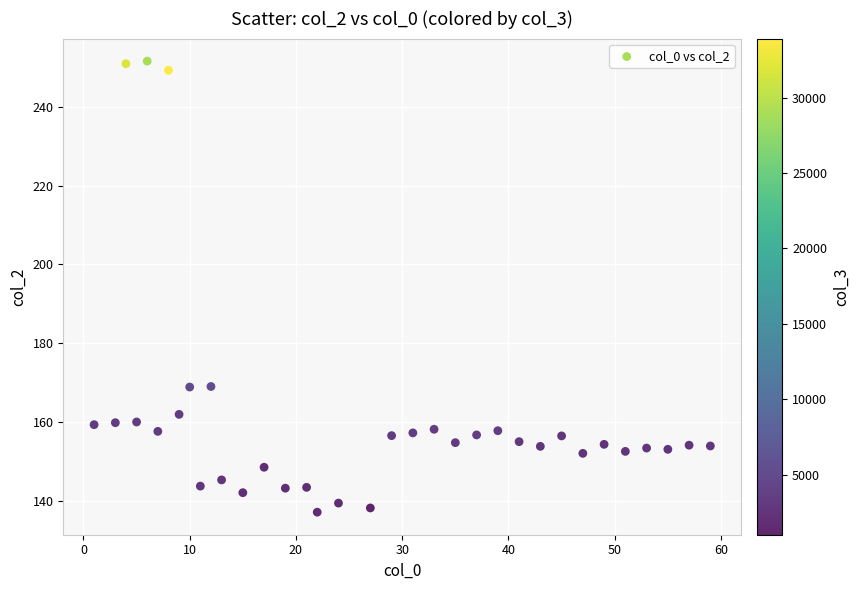

What is the range of Y values (max minus min)?

114.3